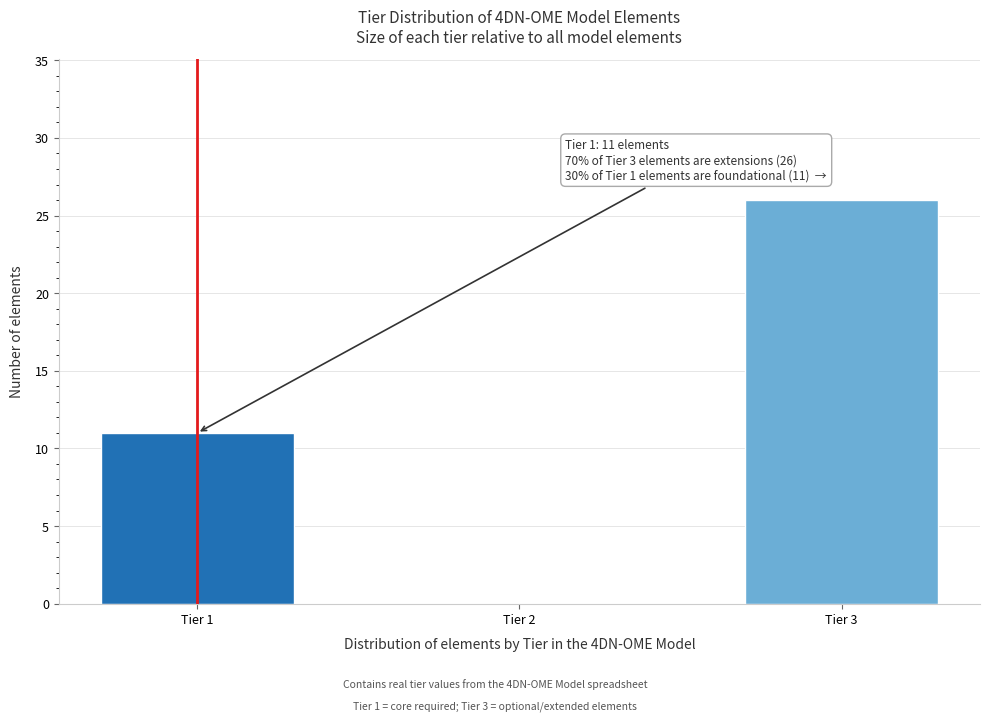

Reading left to right, list all the values displayed in this chart.

Tier 1=11	Tier 2=0	Tier 3=26